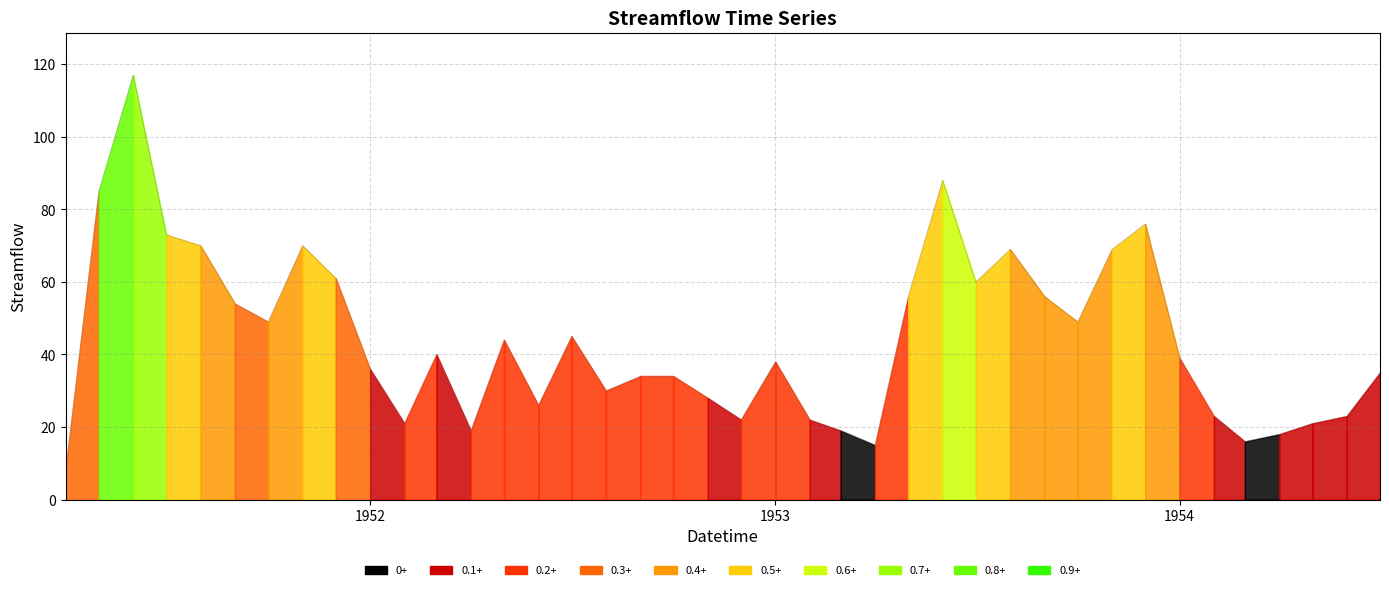

What is the smallest value displayed?

8.0